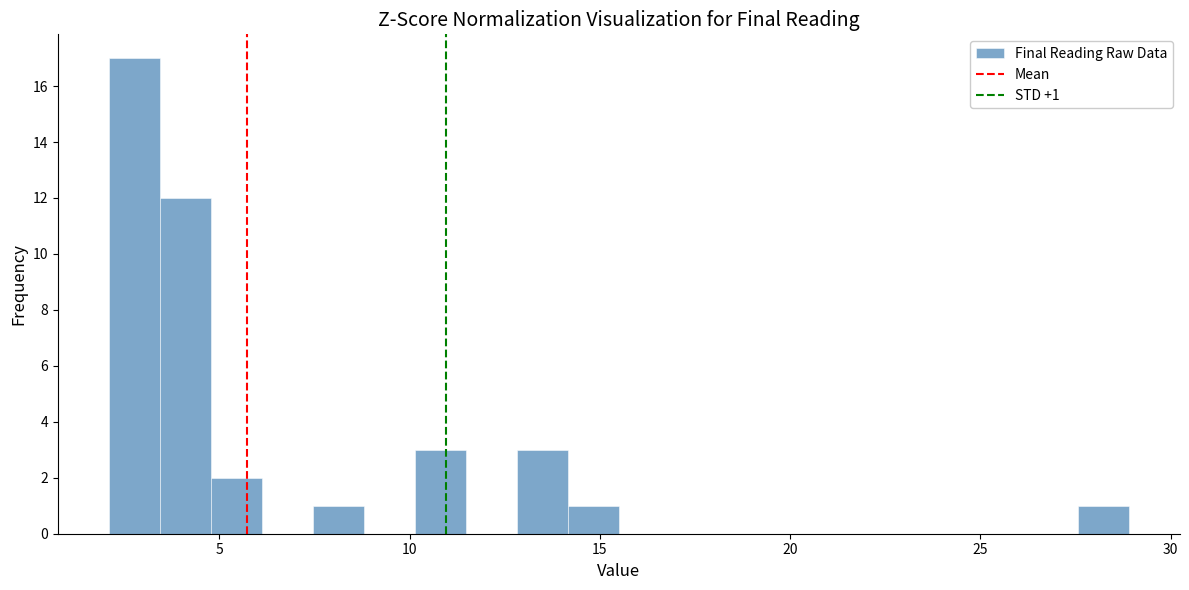

Around what value on the x-axis is the tallest bar? Give the approximate position of its centre, as read against the axis.

3.0